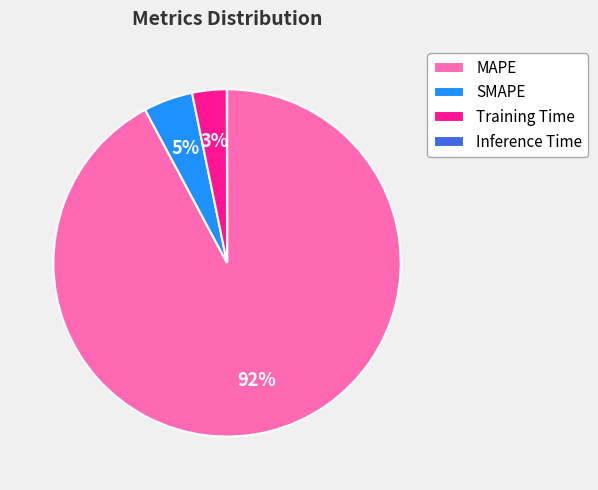

Which category accounts for the majority?

MAPE